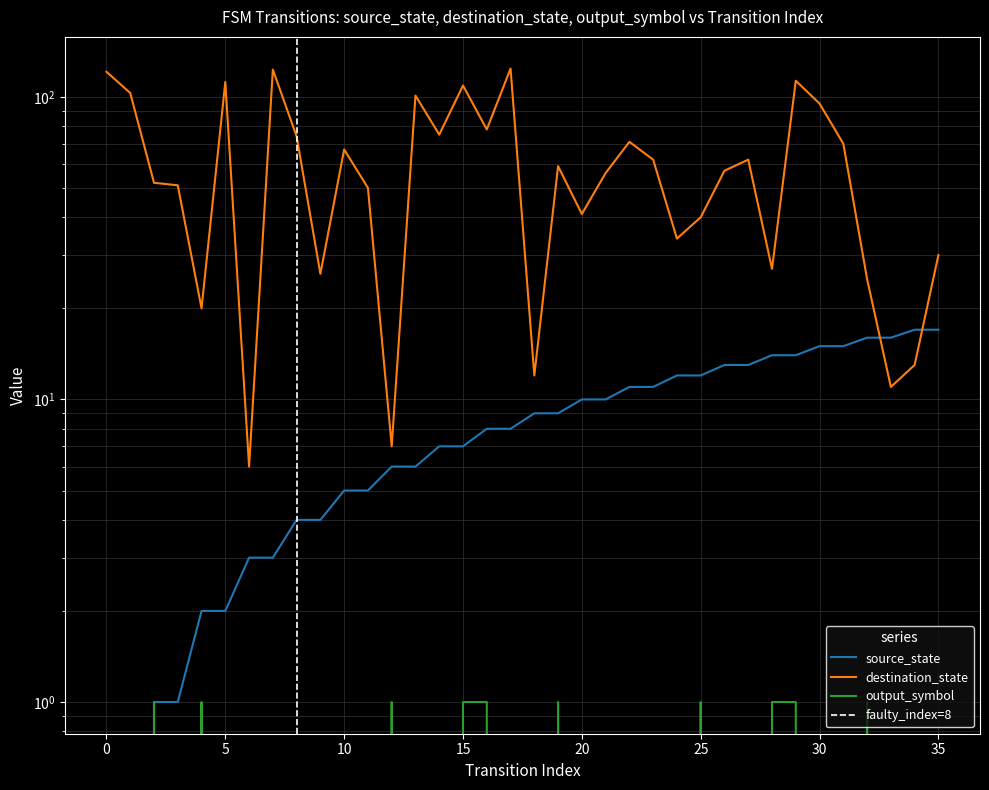

Count the number of categories in the chart.

36